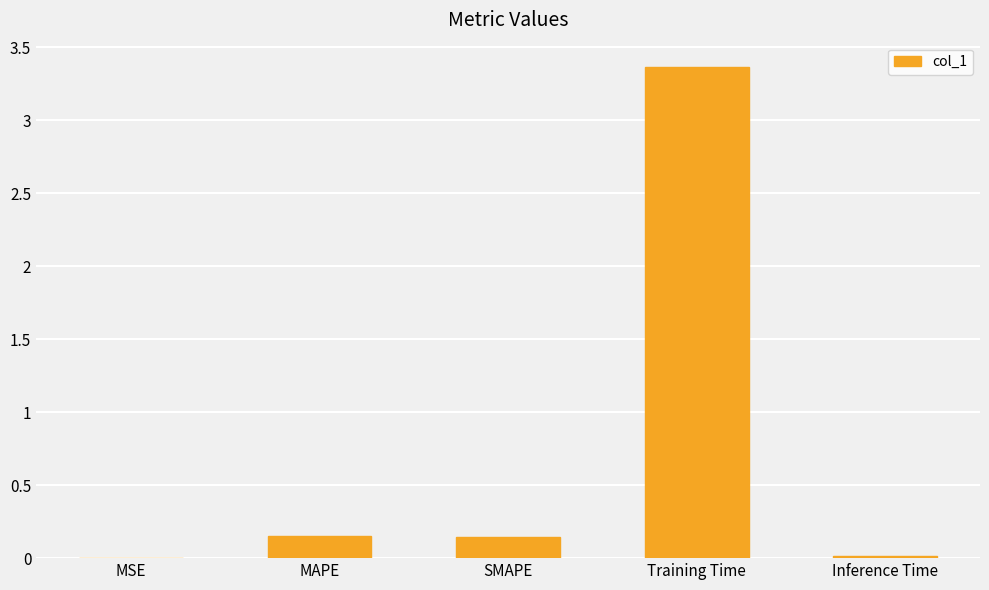

True or false: the data shows 0.0 at MSE.

True